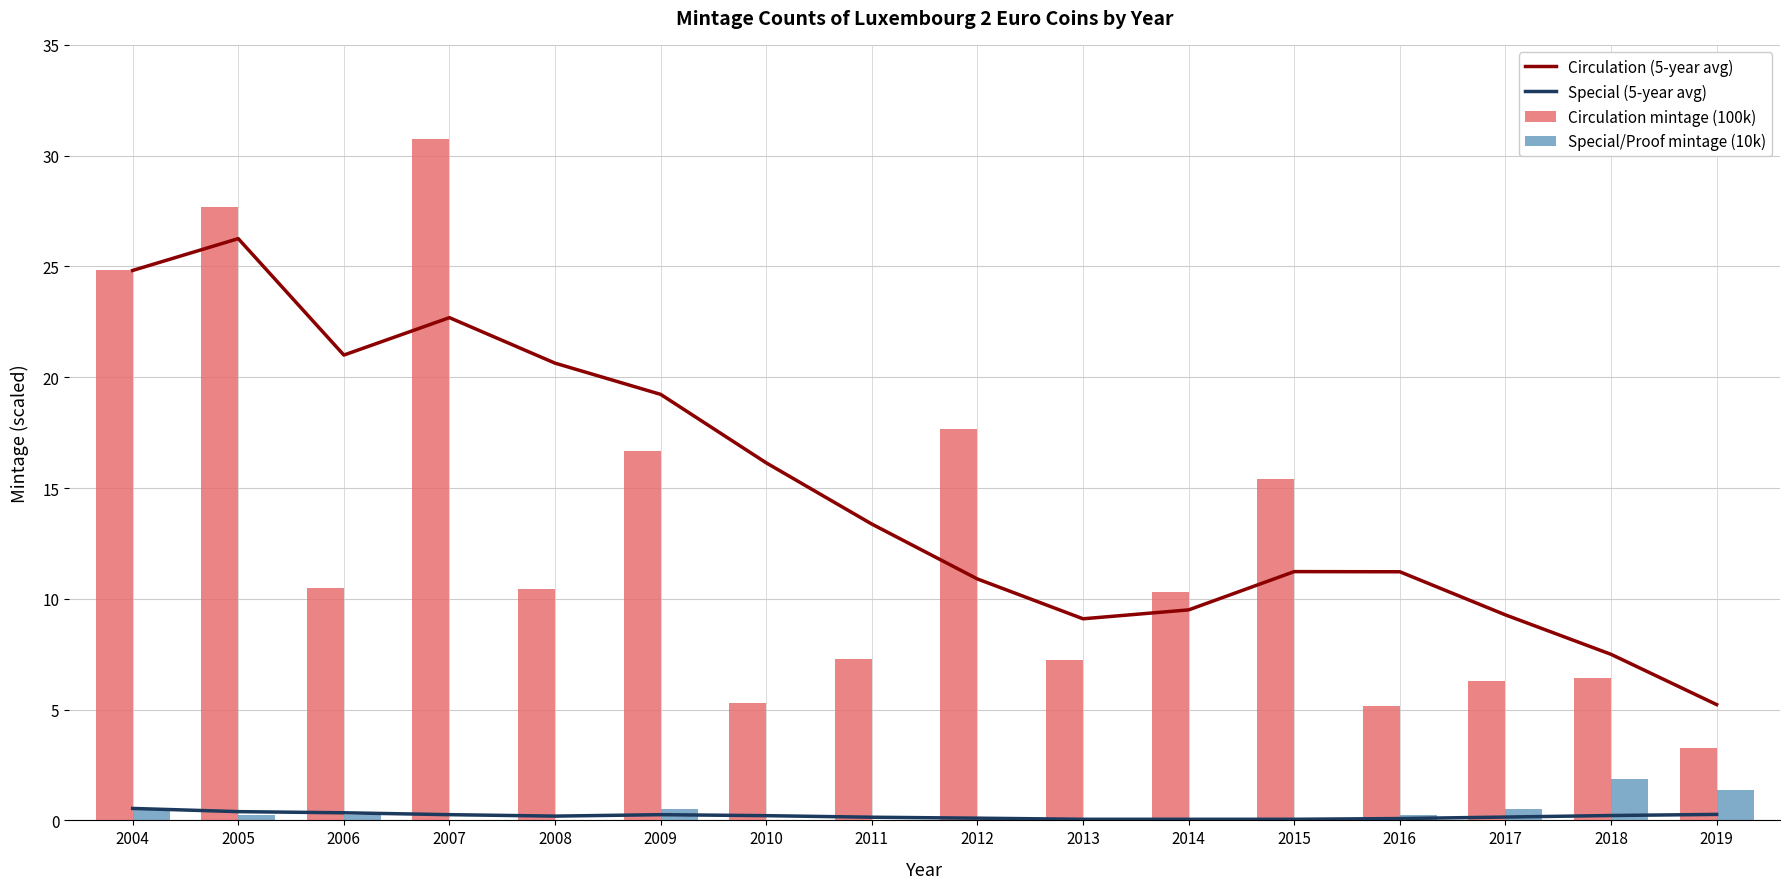

At which label does Circulation mintage (100k) reach its peak?

2007